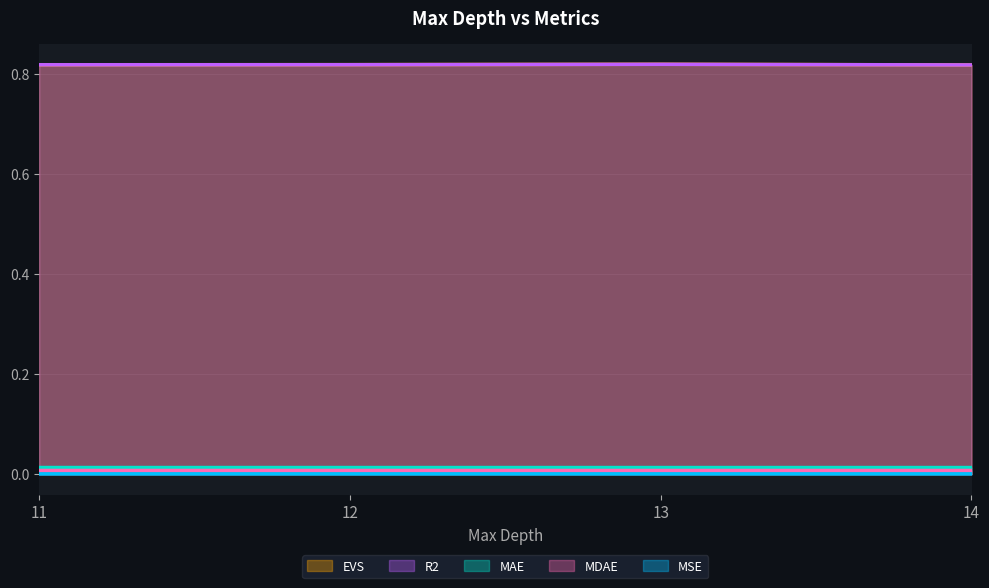

What are all the series names shown in the legend?

EVS, R2, MAE, MDAE, MSE